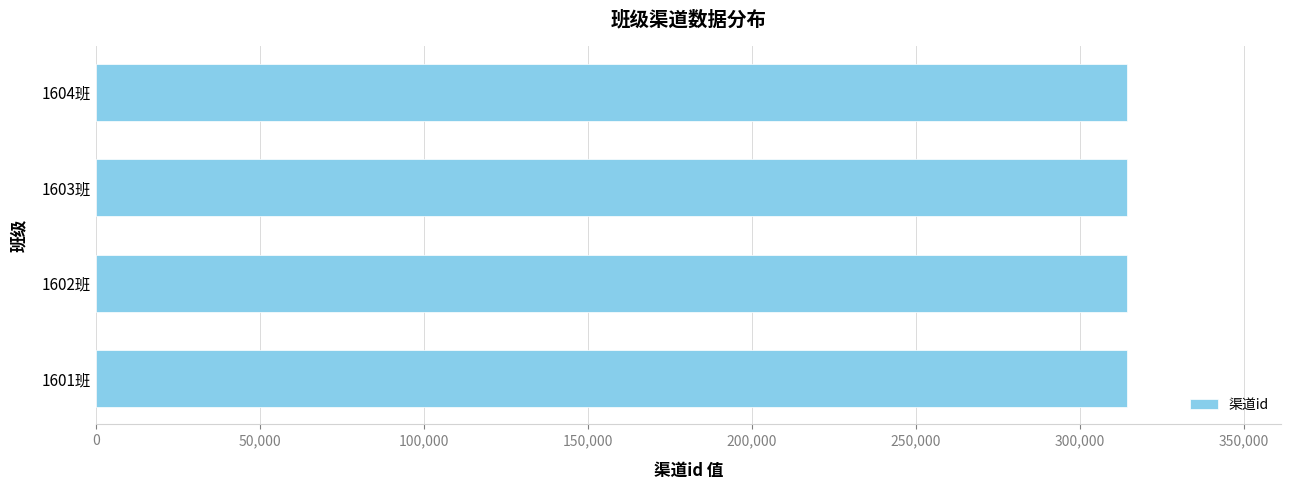

What position from the right is 1603班?

2